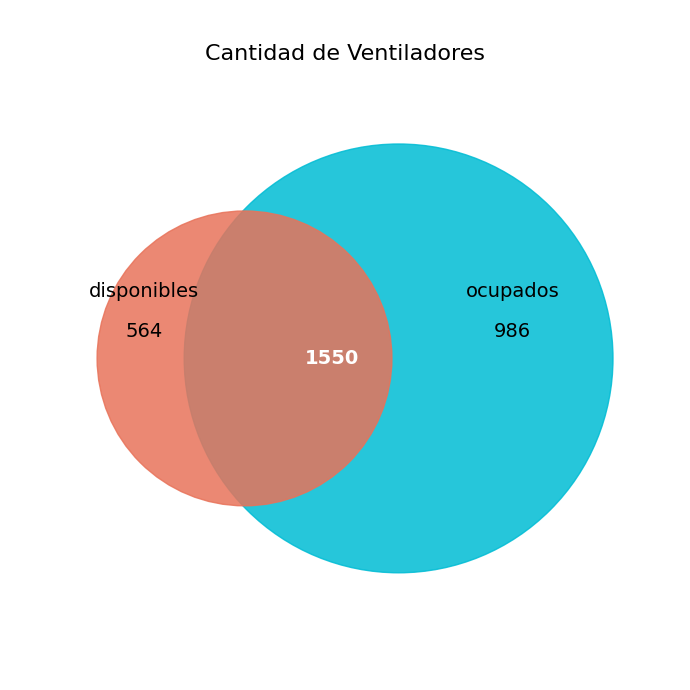

Is disponibles the majority of the pie?

No